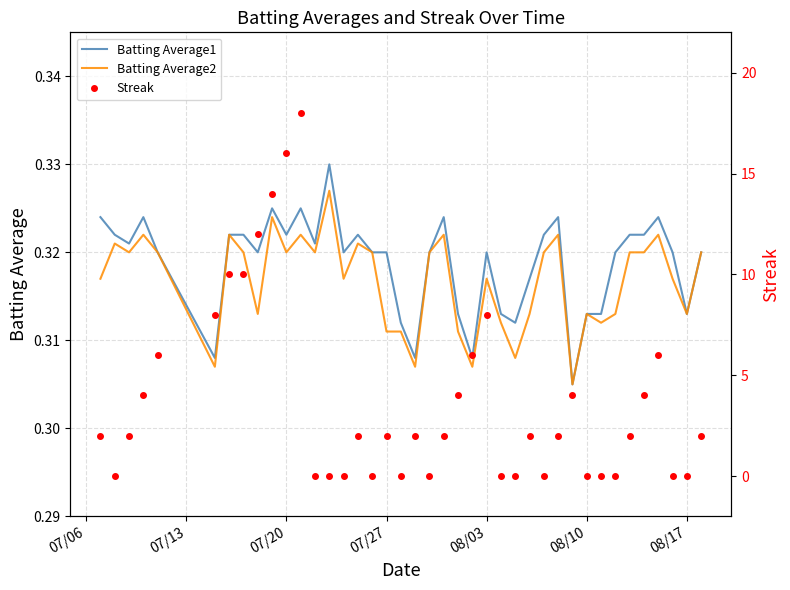

True or false: Batting Average2 has a value of 0.1 at 32.

False